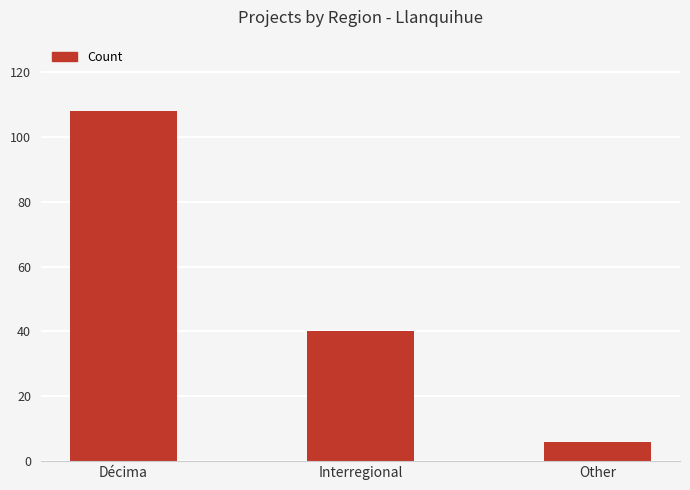

Which label corresponds to the smallest value in the chart?

Other